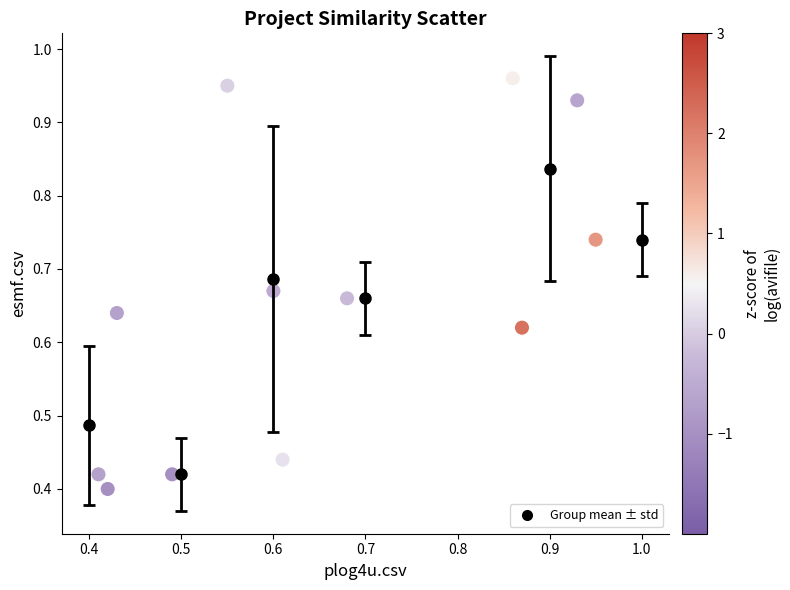

What is the range of X values (max minus min)?

0.5